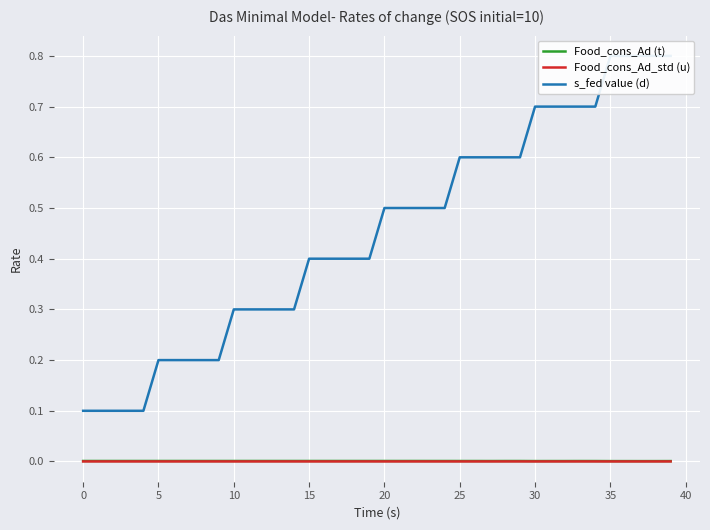

Reading left to right, transcribe all the data shown in this chart.

Food_cons_Ad (t): 0.0	0.0	0.0	0.0	0.0	0.0	0.0	0.0	0.0	0.0	0.0	0.0	0.0	0.0	0.0	0.0	0.0	0.0	0.0	0.0	0.0	0.0	0.0	0.0	0.0	0.0	0.0	0.0	0.0	0.0	0.0	0.0	0.0	0.0	0.0	0.0	0.0	0.0	0.0	0.0
Food_cons_Ad_std (u): 0.0	0.0	0.0	0.0	0.0	0.0	0.0	0.0	0.0	0.0	0.0	0.0	0.0	0.0	0.0	0.0	0.0	0.0	0.0	0.0	0.0	0.0	0.0	0.0	0.0	0.0	0.0	0.0	0.0	0.0	0.0	0.0	0.0	0.0	0.0	0.0	0.0	0.0	0.0	0.0
s_fed value (d): 0.1	0.1	0.1	0.1	0.1	0.2	0.2	0.2	0.2	0.2	0.3	0.3	0.3	0.3	0.3	0.4	0.4	0.4	0.4	0.4	0.5	0.5	0.5	0.5	0.5	0.6	0.6	0.6	0.6	0.6	0.7	0.7	0.7	0.7	0.7	0.8	0.8	0.8	0.8	0.8